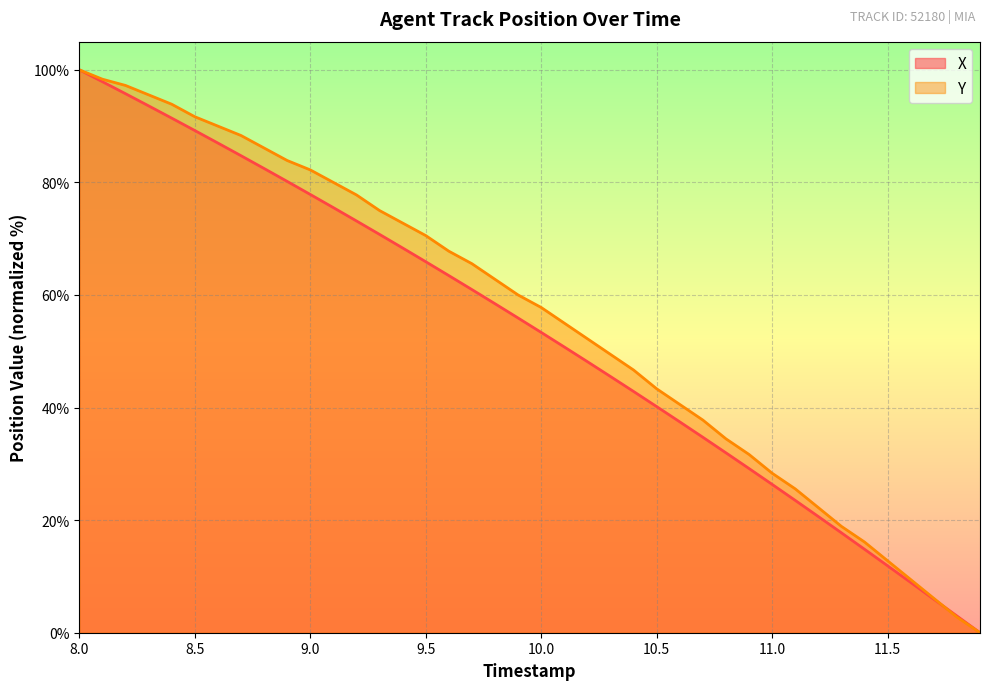

How many lines are shown in the chart?

2